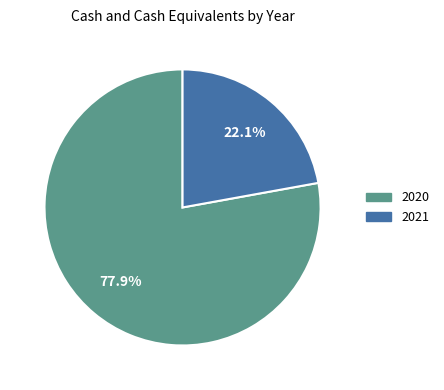

Do 2021 and 2020 together represent more than half of the pie?

Yes